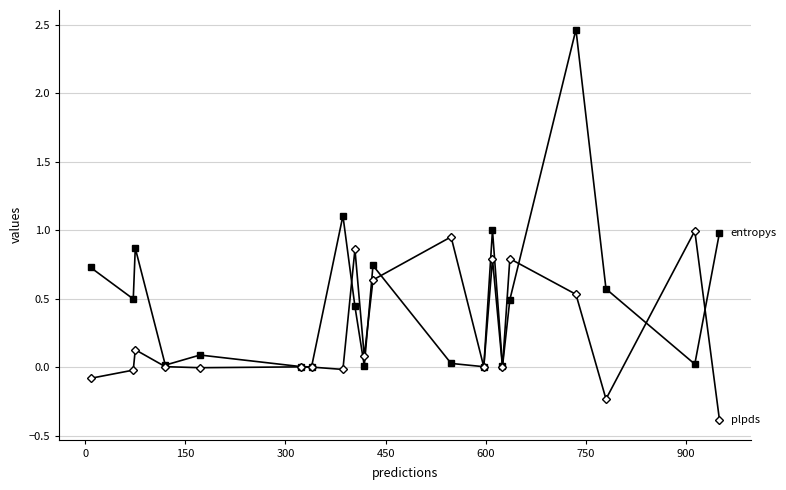

What is the smallest value displayed?

-0.4